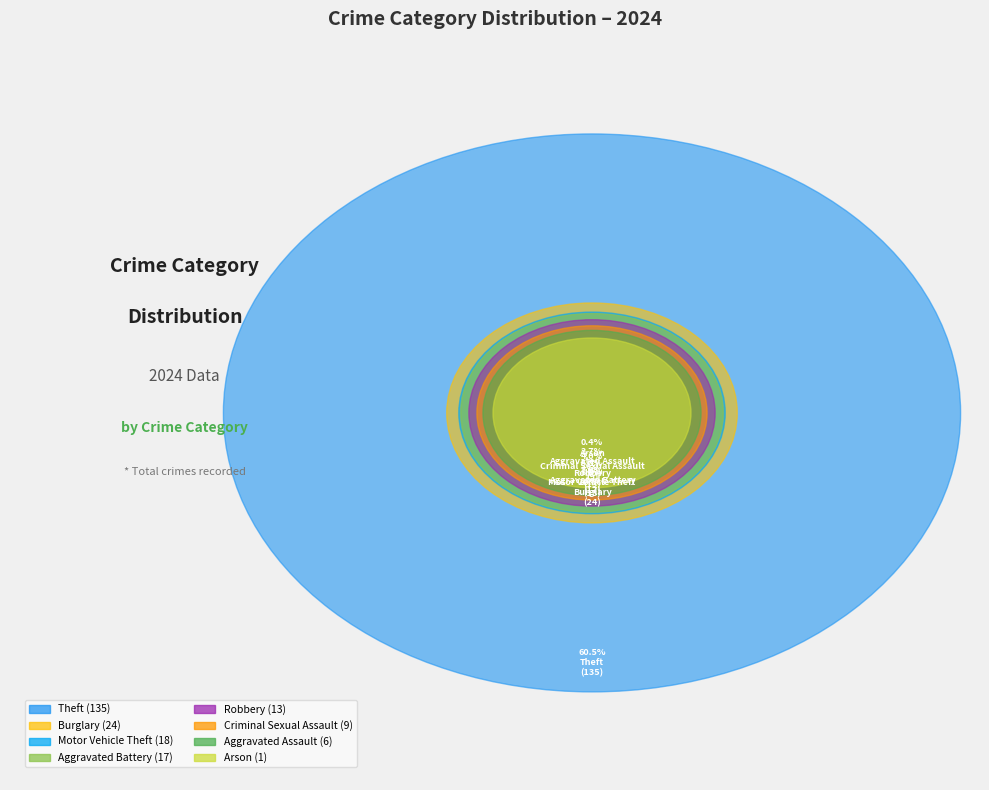

True or false: Aggravated Battery accounts for 8% of the total.

True